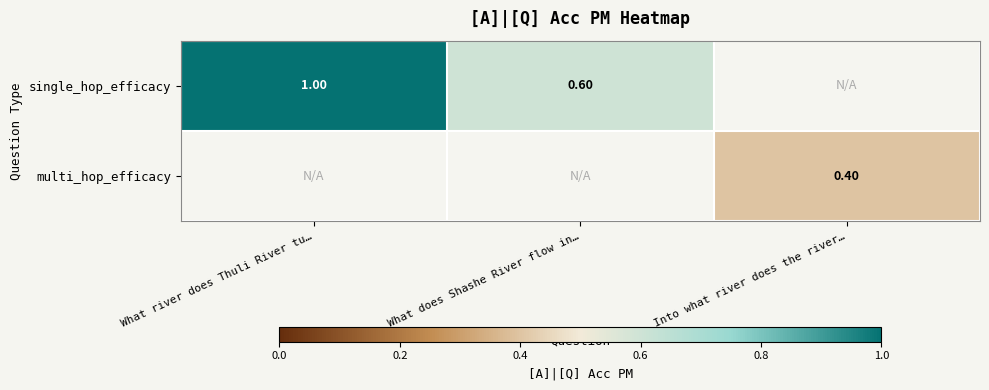

What is the difference between the maximum and minimum values in the single_hop_efficacy series?

0.4